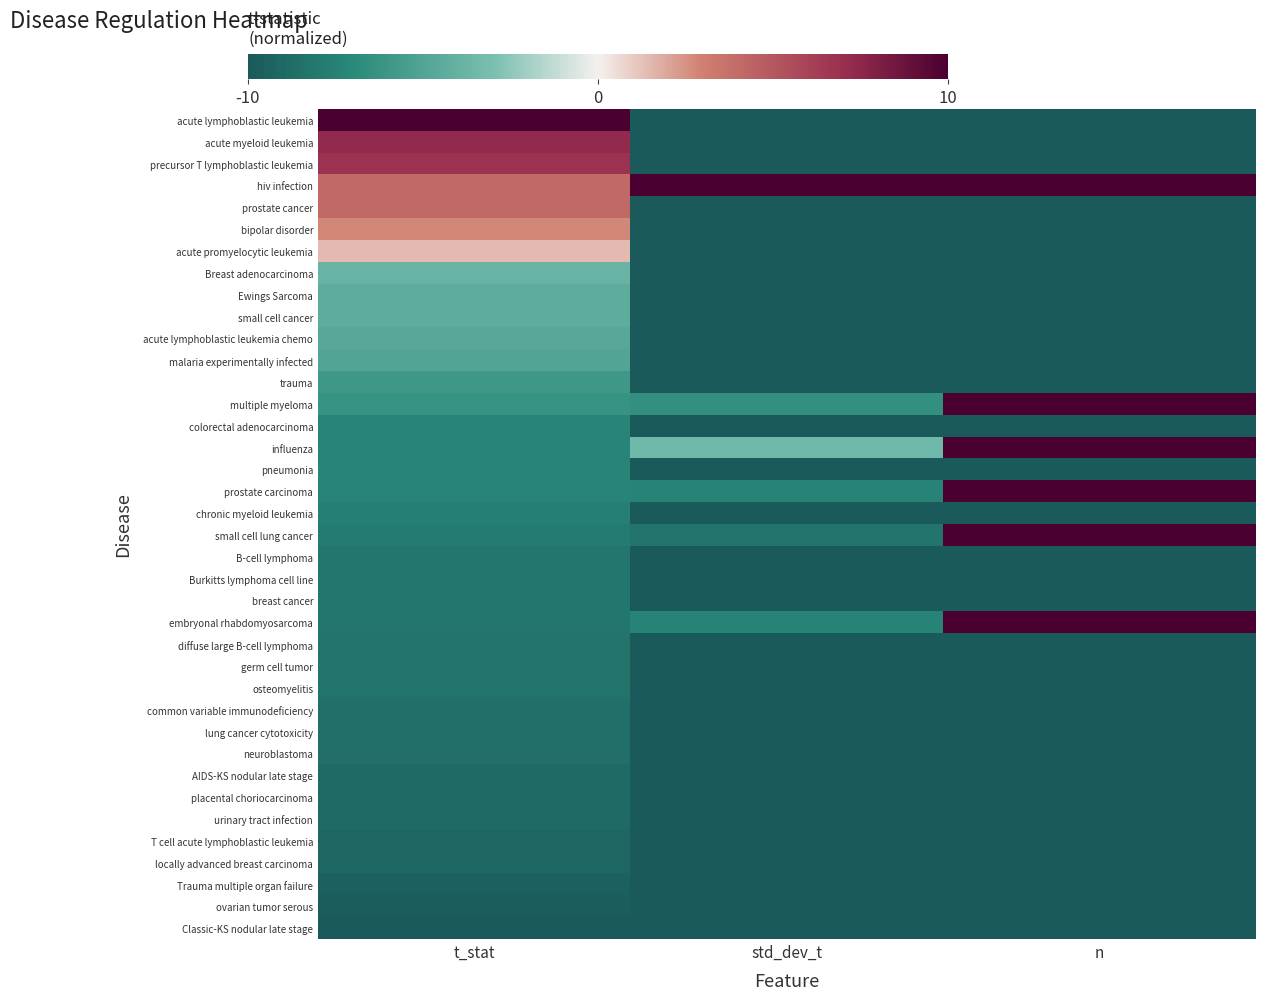

Reading left to right, what are all the values shown in this chart?

acute lymphoblastic leukemia: t_stat=10.0	std_dev_t=-10.0	n=-10.0
acute myeloid leukemia: t_stat=7.3	std_dev_t=-10.0	n=-10.0
precursor T lymphoblastic leukemia: t_stat=6.8	std_dev_t=-10.0	n=-10.0
hiv infection: t_stat=4.1	std_dev_t=10.0	n=10.0
prostate cancer: t_stat=4.1	std_dev_t=-10.0	n=-10.0
bipolar disorder: t_stat=2.8	std_dev_t=-10.0	n=-10.0
acute promyelocytic leukemia: t_stat=1.5	std_dev_t=-10.0	n=-10.0
Breast adenocarcinoma: t_stat=-3.9	std_dev_t=-10.0	n=-10.0
Ewings Sarcoma: t_stat=-4.4	std_dev_t=-10.0	n=-10.0
small cell cancer: t_stat=-4.4	std_dev_t=-10.0	n=-10.0
acute lymphoblastic leukemia chemo: t_stat=-4.7	std_dev_t=-10.0	n=-10.0
malaria experimentally infected: t_stat=-4.9	std_dev_t=-10.0	n=-10.0
trauma: t_stat=-6.0	std_dev_t=-10.0	n=-10.0
multiple myeloma: t_stat=-6.3	std_dev_t=-6.5	n=10.0
colorectal adenocarcinoma: t_stat=-7.3	std_dev_t=-10.0	n=-10.0
influenza: t_stat=-7.3	std_dev_t=-3.5	n=10.0
pneumonia: t_stat=-7.3	std_dev_t=-10.0	n=-10.0
prostate carcinoma: t_stat=-7.3	std_dev_t=-7.4	n=10.0
chronic myeloid leukemia: t_stat=-7.6	std_dev_t=-10.0	n=-10.0
small cell lung cancer: t_stat=-7.9	std_dev_t=-8.3	n=10.0
B-cell lymphoma: t_stat=-8.1	std_dev_t=-10.0	n=-10.0
Burkitts lymphoma cell line: t_stat=-8.1	std_dev_t=-10.0	n=-10.0
breast cancer: t_stat=-8.1	std_dev_t=-10.0	n=-10.0
embryonal rhabdomyosarcoma: t_stat=-8.1	std_dev_t=-7.4	n=10.0
diffuse large B-cell lymphoma: t_stat=-8.4	std_dev_t=-10.0	n=-10.0
germ cell tumor: t_stat=-8.4	std_dev_t=-10.0	n=-10.0
osteomyelitis: t_stat=-8.4	std_dev_t=-10.0	n=-10.0
common variable immunodeficiency: t_stat=-8.7	std_dev_t=-10.0	n=-10.0
lung cancer cytotoxicity: t_stat=-8.7	std_dev_t=-10.0	n=-10.0
neuroblastoma: t_stat=-8.7	std_dev_t=-10.0	n=-10.0
AIDS-KS nodular late stage: t_stat=-8.9	std_dev_t=-10.0	n=-10.0
placental choriocarcinoma: t_stat=-8.9	std_dev_t=-10.0	n=-10.0
urinary tract infection: t_stat=-8.9	std_dev_t=-10.0	n=-10.0
T cell acute lymphoblastic leukemia: t_stat=-9.2	std_dev_t=-10.0	n=-10.0
locally advanced breast carcinoma: t_stat=-9.2	std_dev_t=-10.0	n=-10.0
Trauma multiple organ failure: t_stat=-9.5	std_dev_t=-10.0	n=-10.0
ovarian tumor serous: t_stat=-9.7	std_dev_t=-10.0	n=-10.0
Classic-KS nodular late stage: t_stat=-10.0	std_dev_t=-10.0	n=-10.0